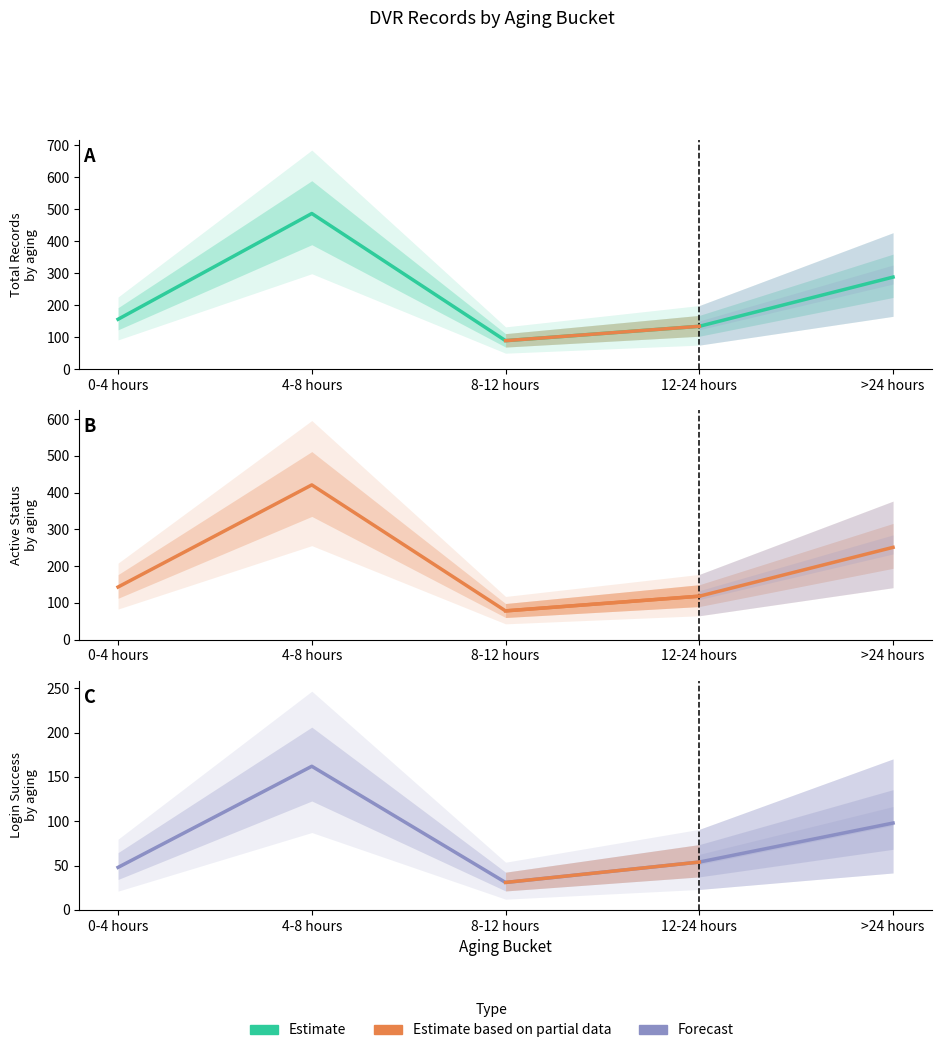

What is the value of the Login Success point at the 3rd from the left?

31